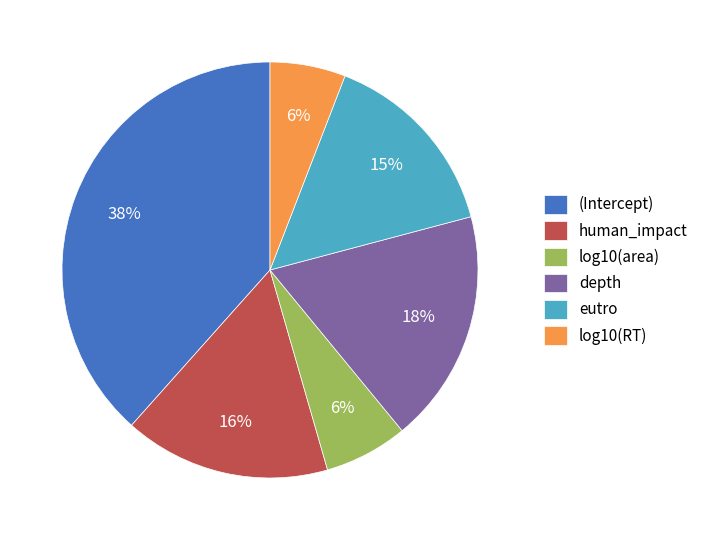

Which slice is the largest?

(Intercept)